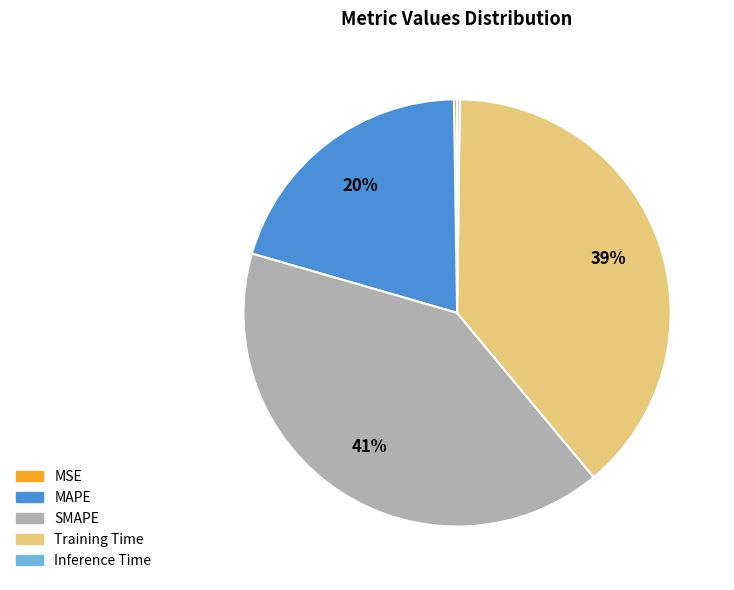

To the nearest percent, what is the average slice percentage?

20%